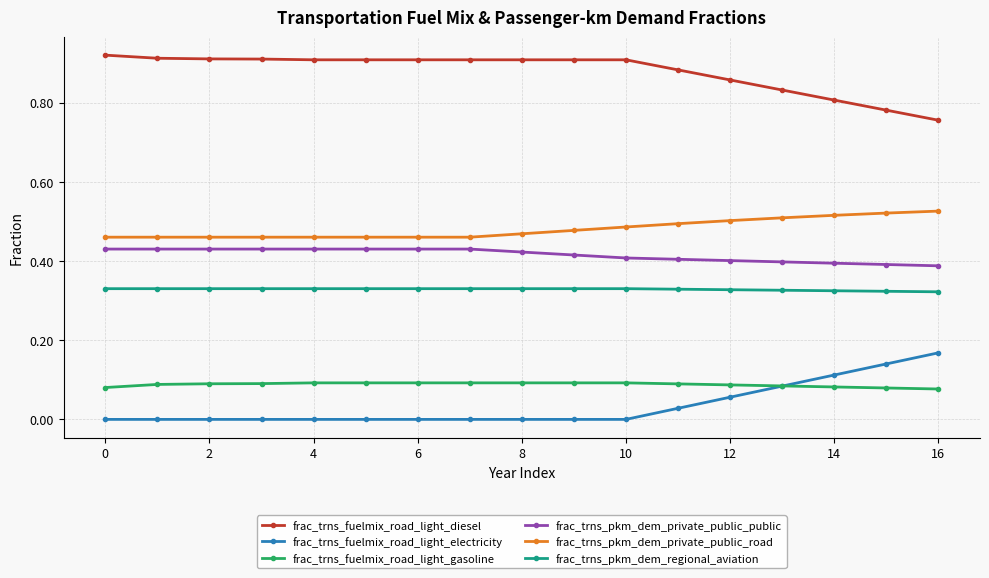

Which series has the largest total across all categories?

frac_trns_fuelmix_road_light_diesel